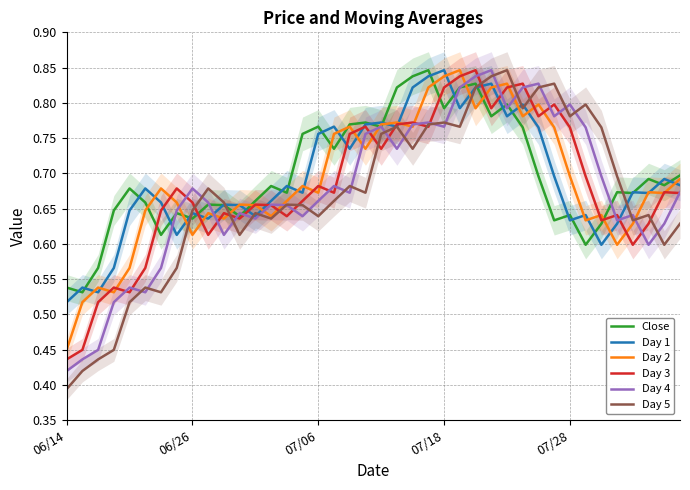

Is it true that Day 5 equals 0.6 at 06/14?

False